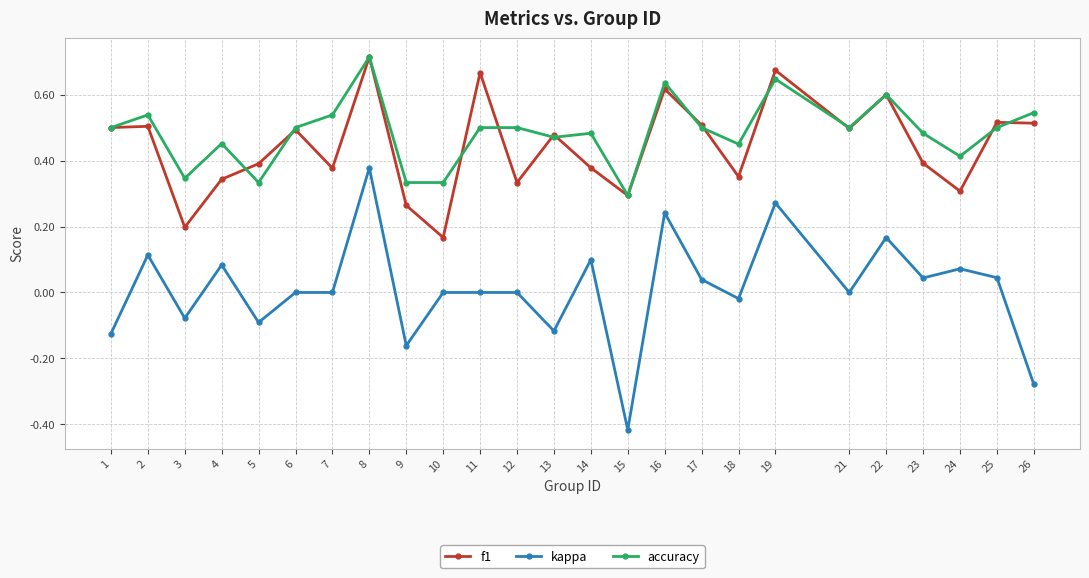

Which category has the lowest value in the kappa series?

15